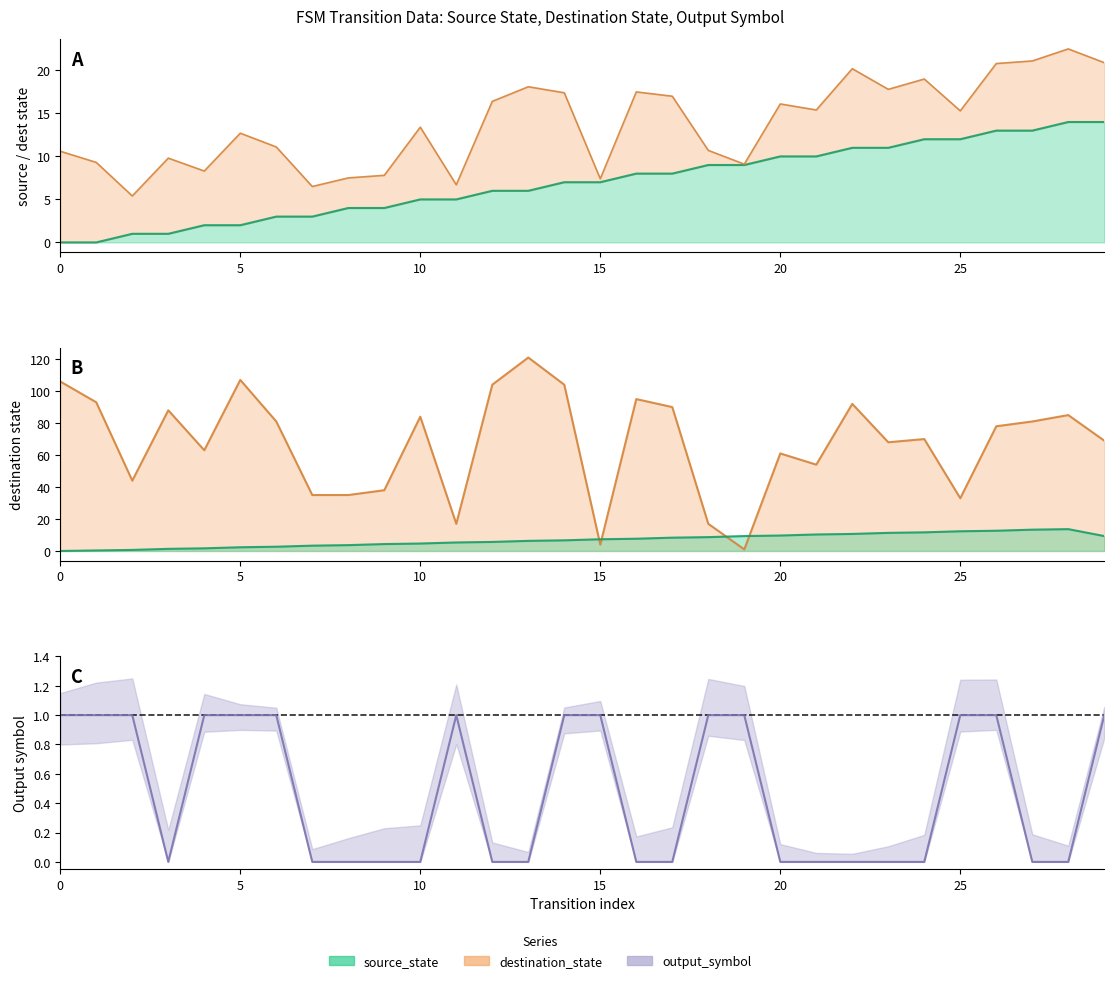

What is the difference between the values at 27 and 26?

1